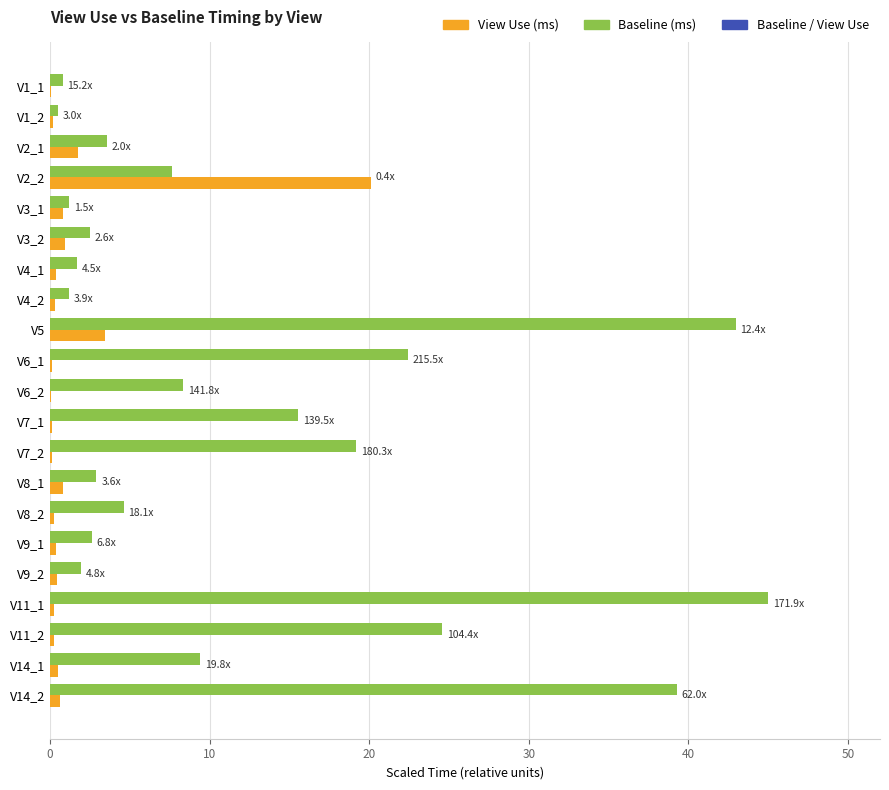

What is the greatest value displayed?

45.0